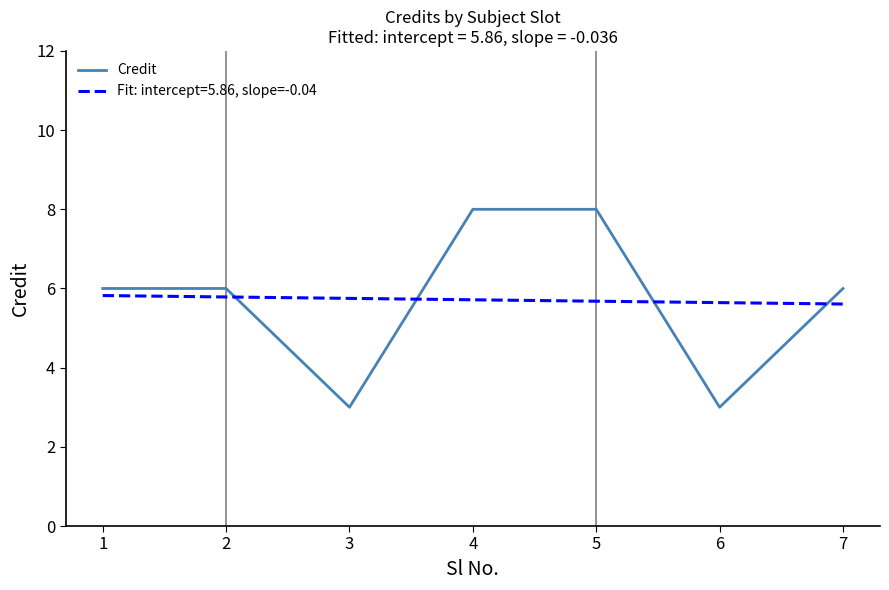

Reading left to right, list all the values displayed in this chart.

6	6	3	8	8	3	6